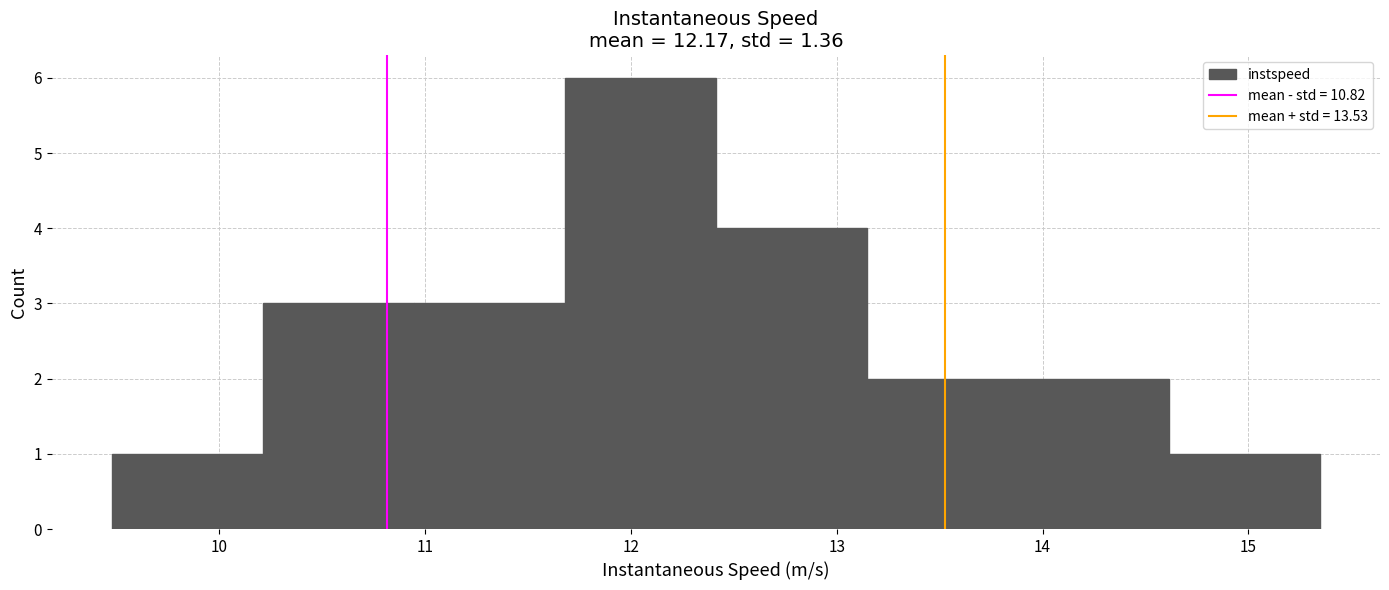

Reading left to right, list every bar in this chart as the range it spans on the x-axis followed by its height. Neither the bar edges nor the heights are printed on the chart, so give them approximately, as read against the axes.

9.5 to 10.2: 1
10.2 to 10.9: 3
10.9 to 11.7: 3
11.7 to 12.4: 6
12.4 to 13.1: 4
13.1 to 13.9: 2
13.9 to 14.6: 2
14.6 to 15.3: 1